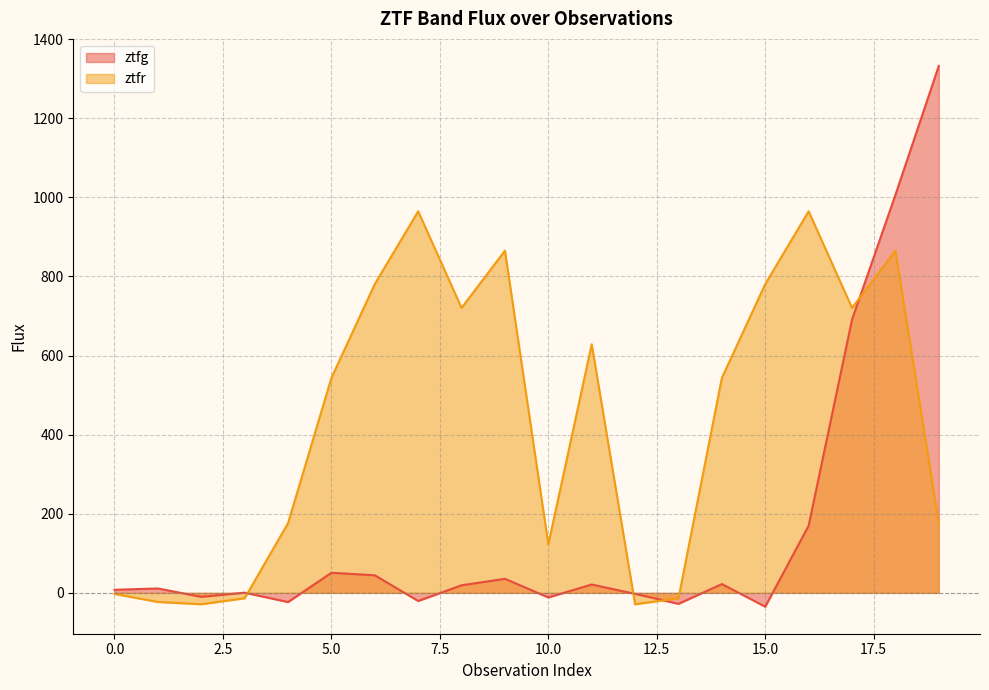

Rank the categories by ztfr value from lowest to highest.

2, 12, 1, 3, 13, 0, 10, 4, 19, 5, 14, 11, 8, 17, 6, 15, 9, 18, 7, 16